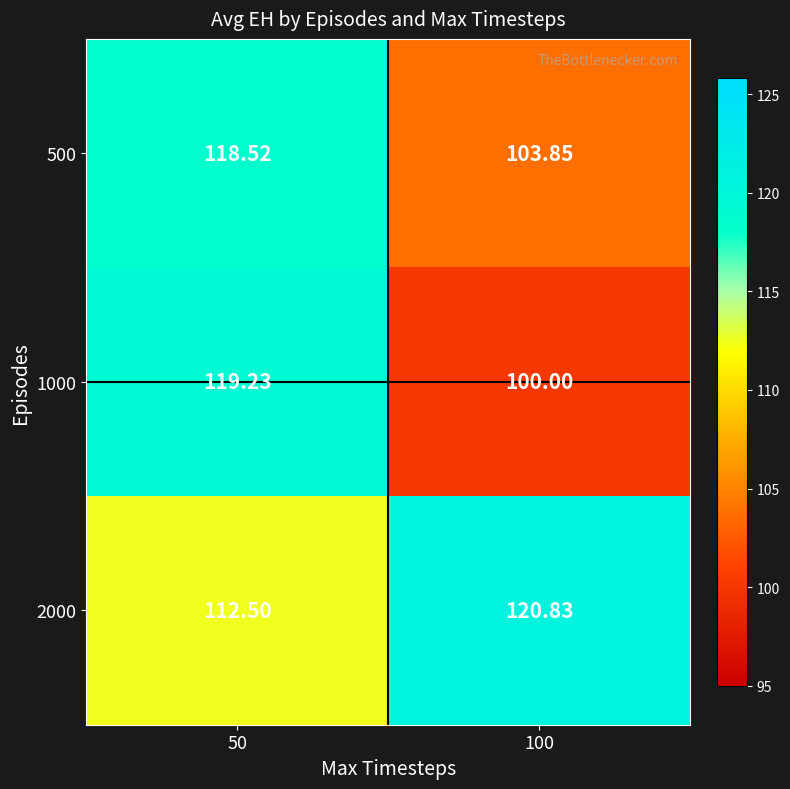

Reading left to right, what are all the values shown in this chart?

500: 50=118.5	100=103.8
1000: 50=119.2	100=100.0
2000: 50=112.5	100=120.8